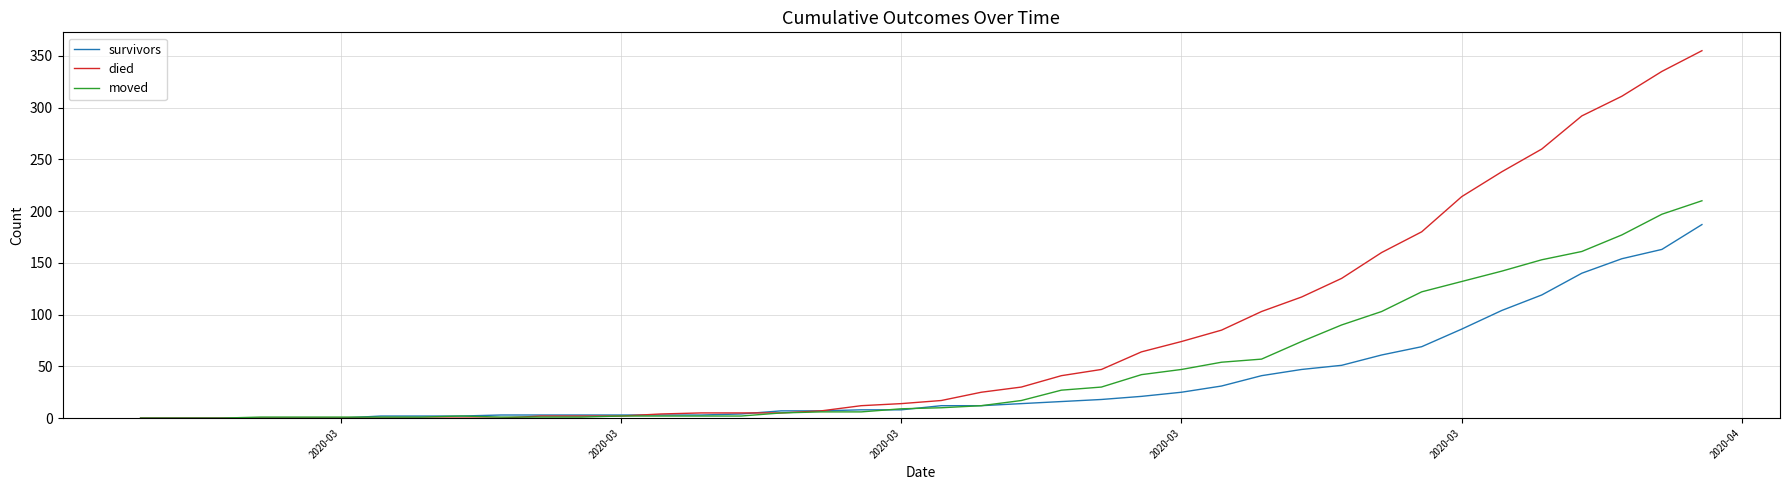

Which series has the largest total across all categories?

died